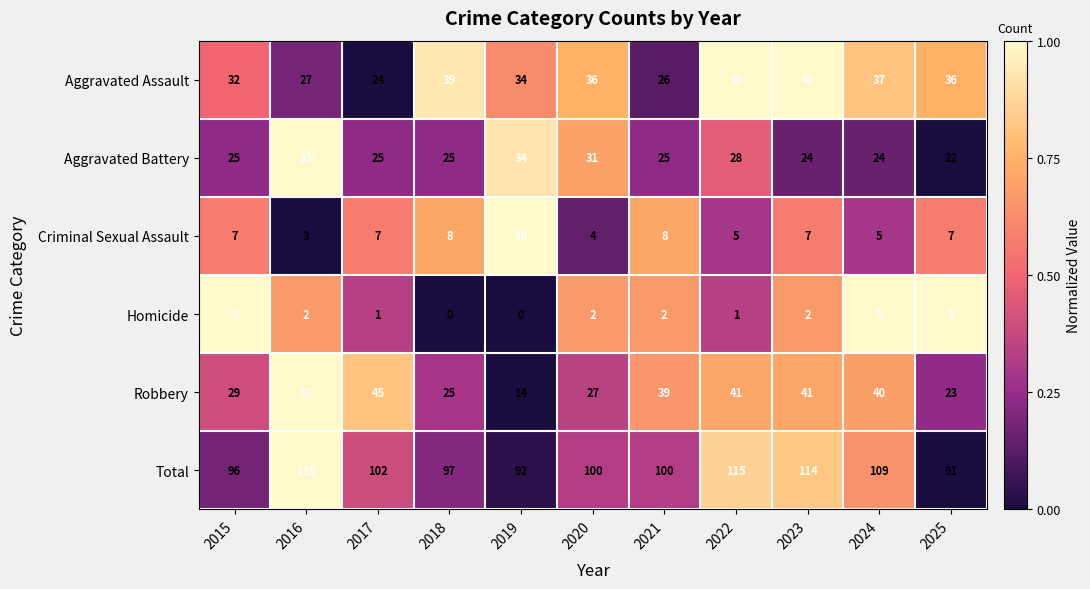

What is the difference between the Aggravated Assault values at 2024 and 2016?

10